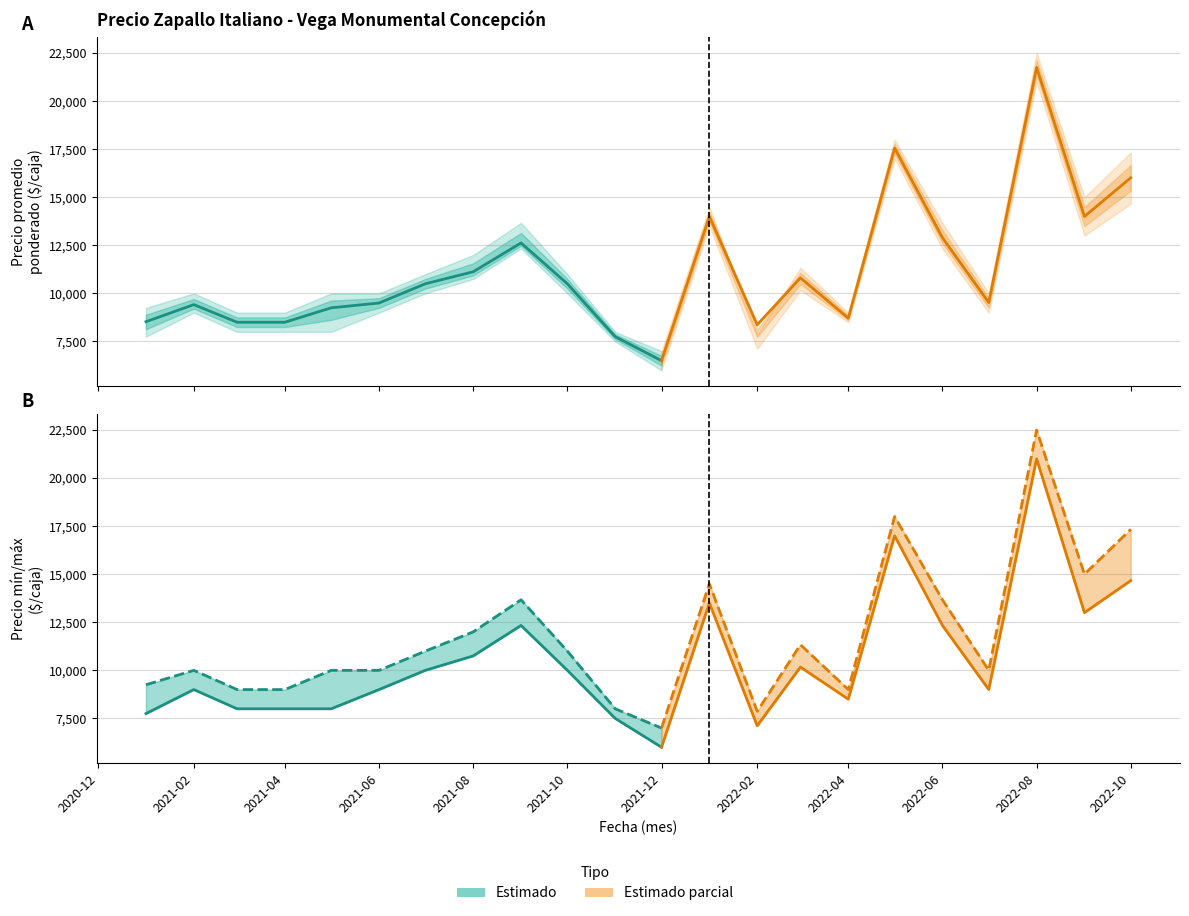

How many interior local valleys does the Precio promedio ponderado series have?

5